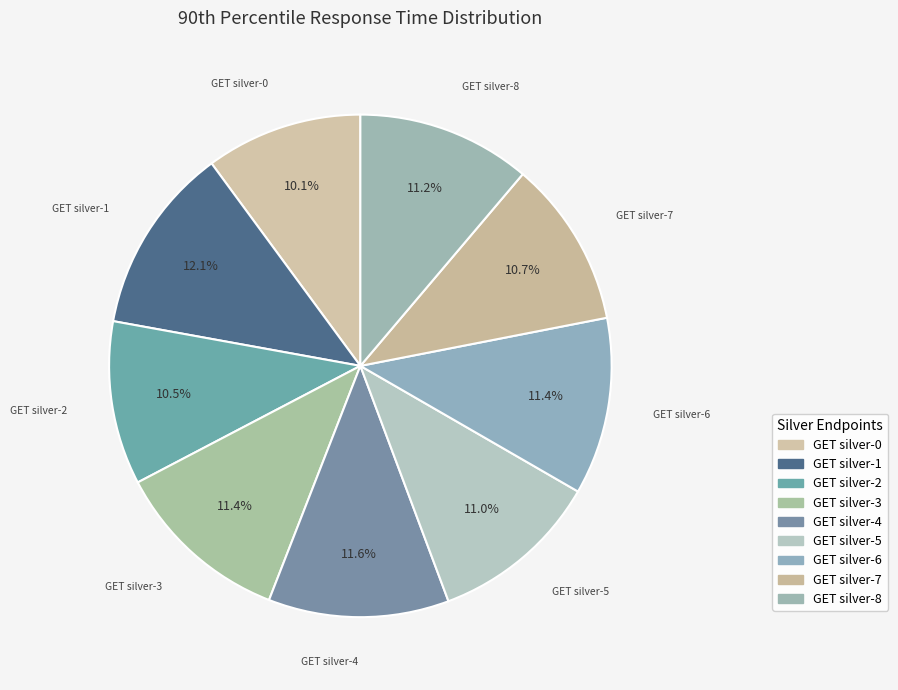

Approximately how many times larger is the value at GET silver-1 compared to GET silver-3?

1.1